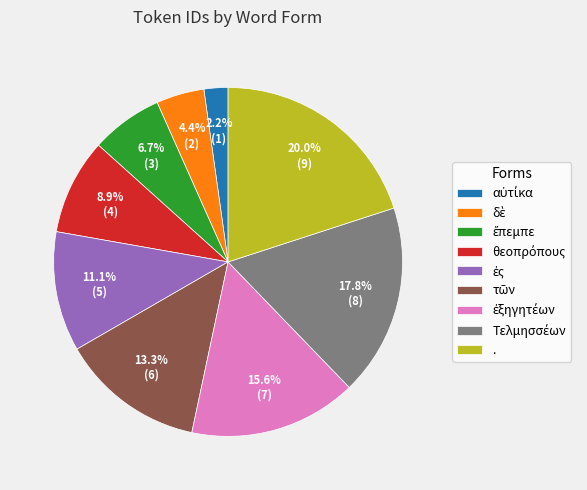

Is there any slice that represents more than half of the pie?

No